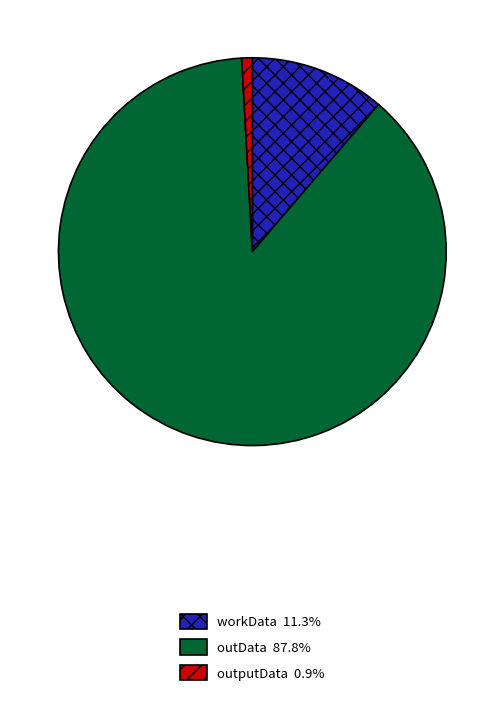

Combined, do outputData 0.9% and outData 87.8% account for over 50%?

Yes